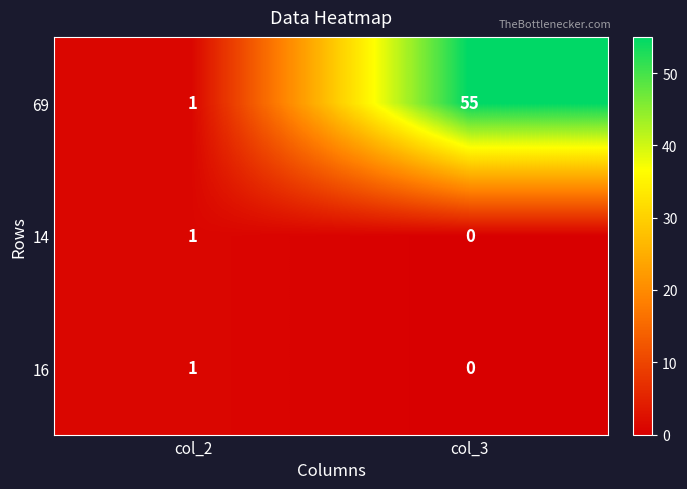

What is the total value across all series at col_3?

55